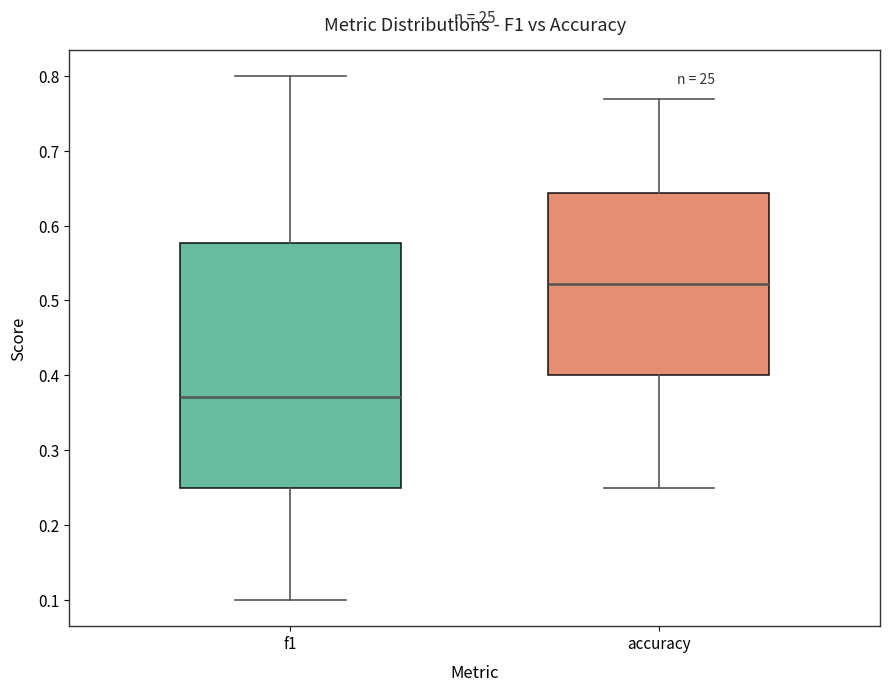

Reading left to right, transcribe this box plot: for each box, give where its median line is, the range the box spans, and where its two whiskers end, as read against the y-axis. The values are not printed on the chart, so give them approximately, as read against the axis.

f1: median 0.37, box 0.25 to 0.58, whiskers 0.10 to 0.80
accuracy: median 0.52, box 0.40 to 0.64, whiskers 0.25 to 0.77